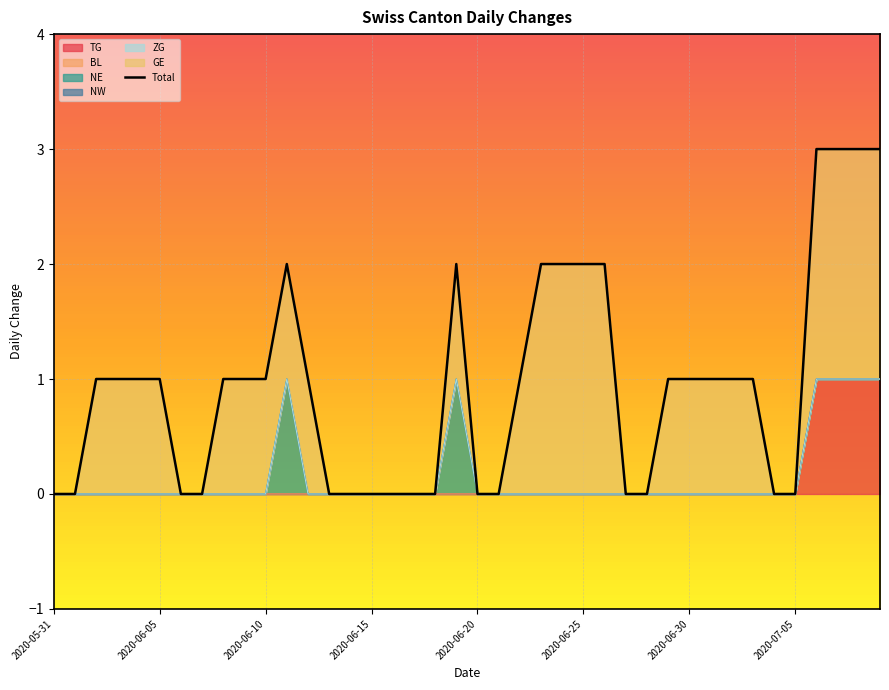

Where does the data first go above 1?

11